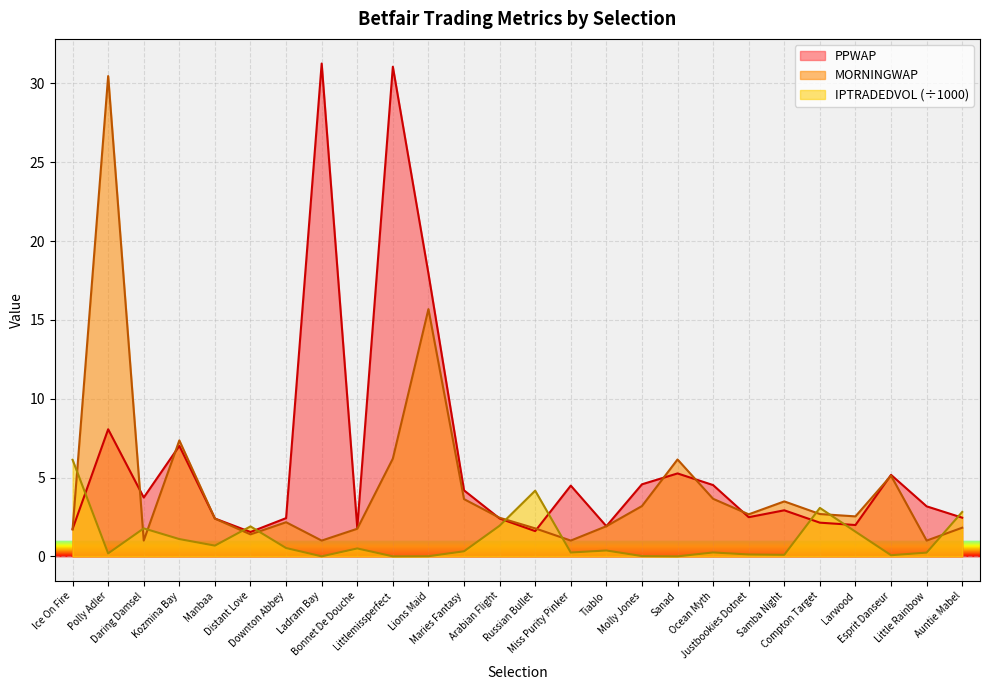

What is the label of the 23rd point from the right?

Kozmina Bay